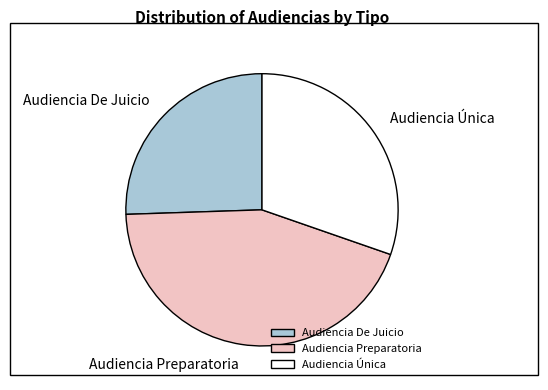

Is Audiencia De Juicio the majority of the pie?

No